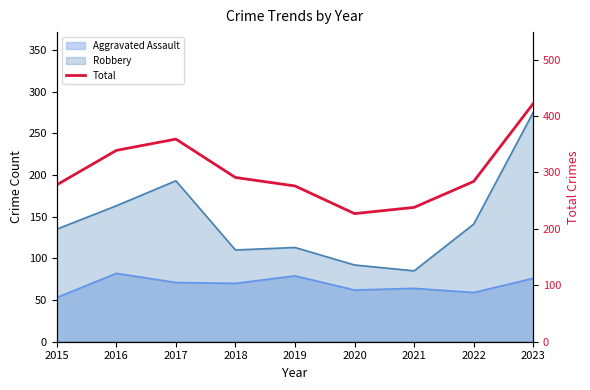

Does the chart display data point markers on the line(s)?

No